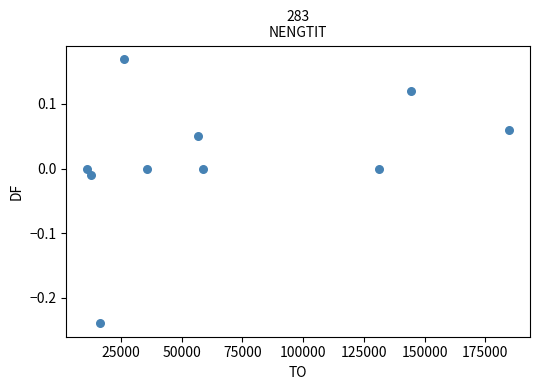

What is the range of Y values (max minus min)?

0.4